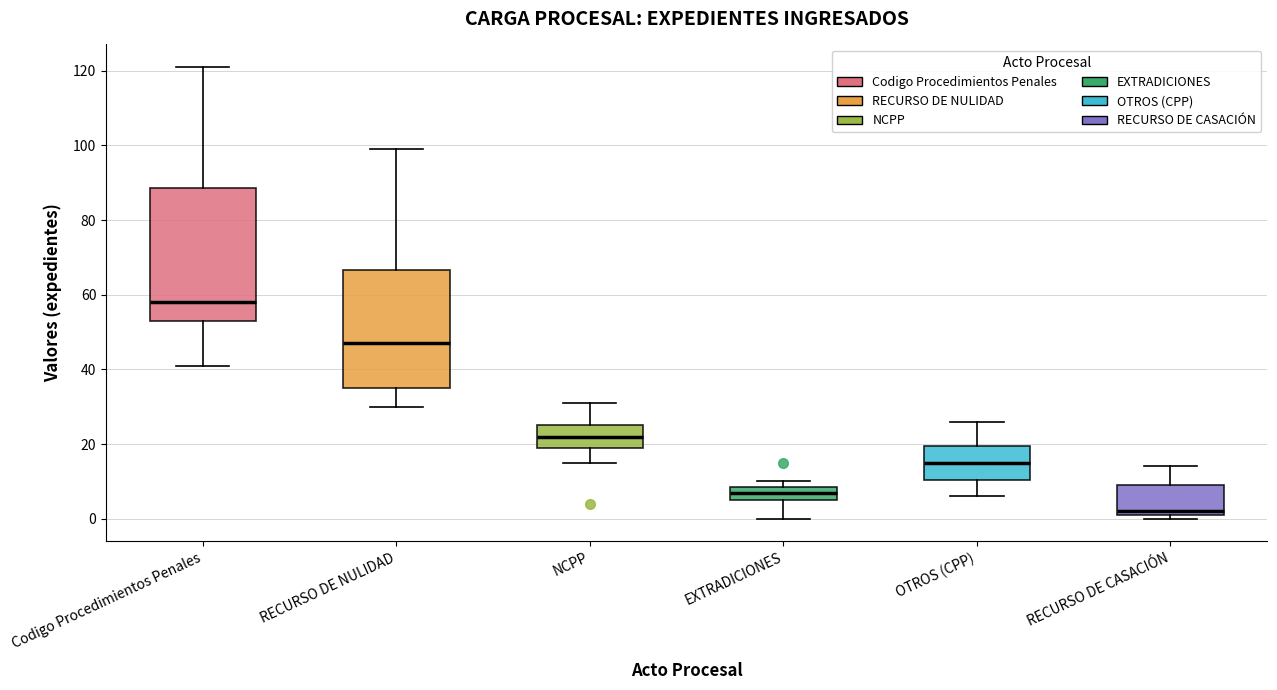

Which box's median line is the lowest?

RECURSO DE CASACIÓN